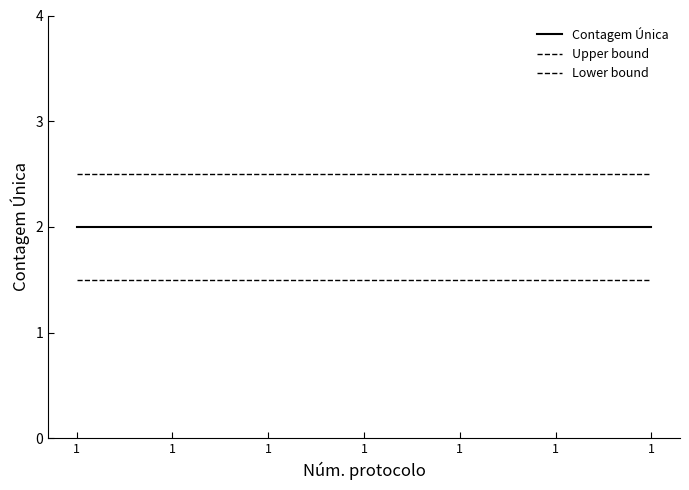

How many lines are shown in the chart?

3